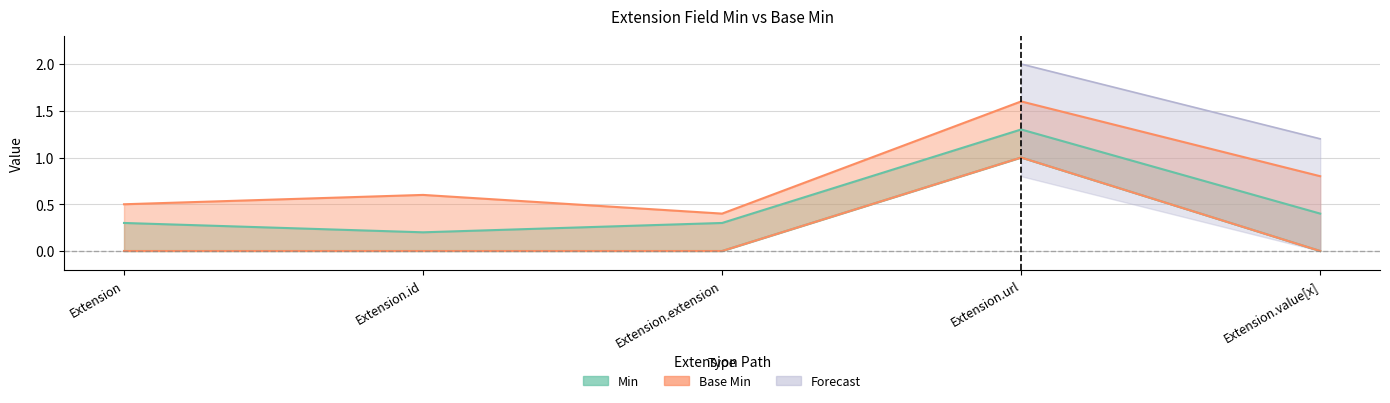

How many lines are shown in the chart?

2